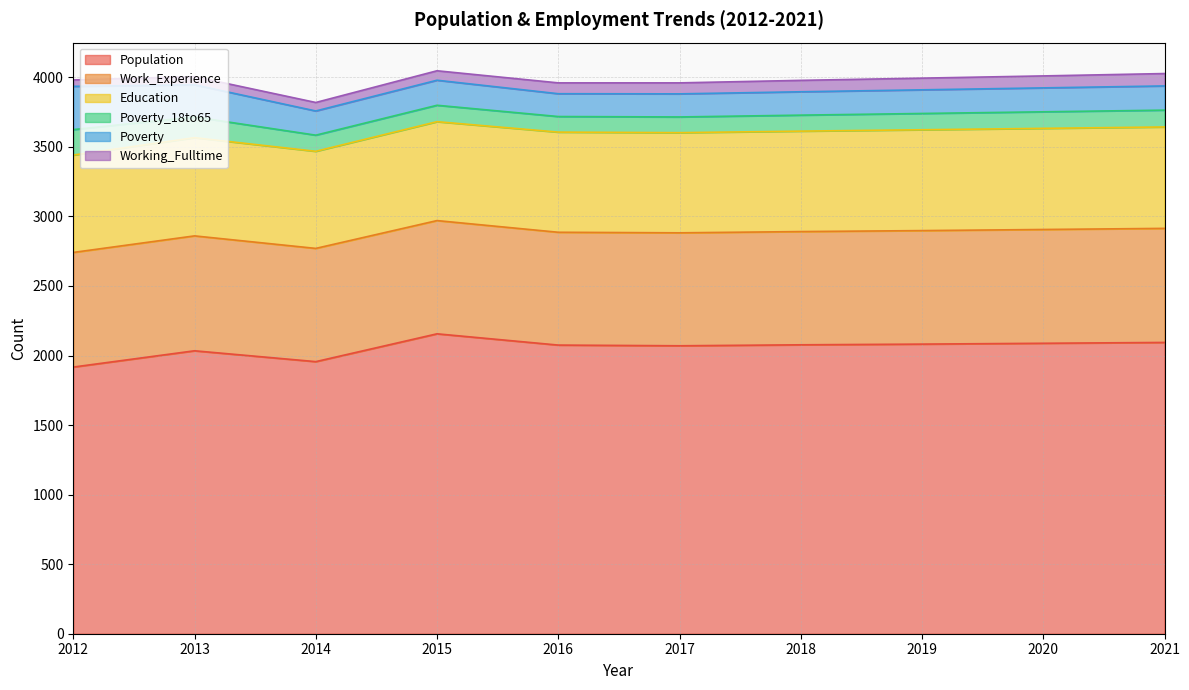

Does the chart display data point markers on the line(s)?

No